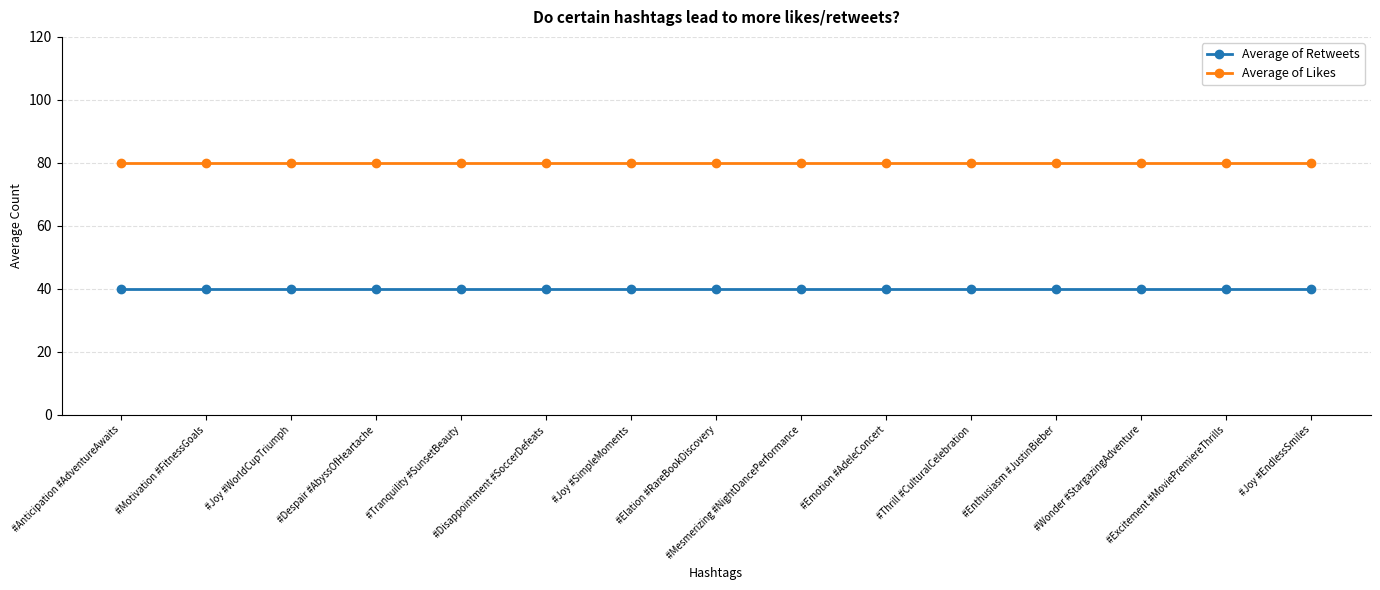

What is the minimum value shown in the chart?

40